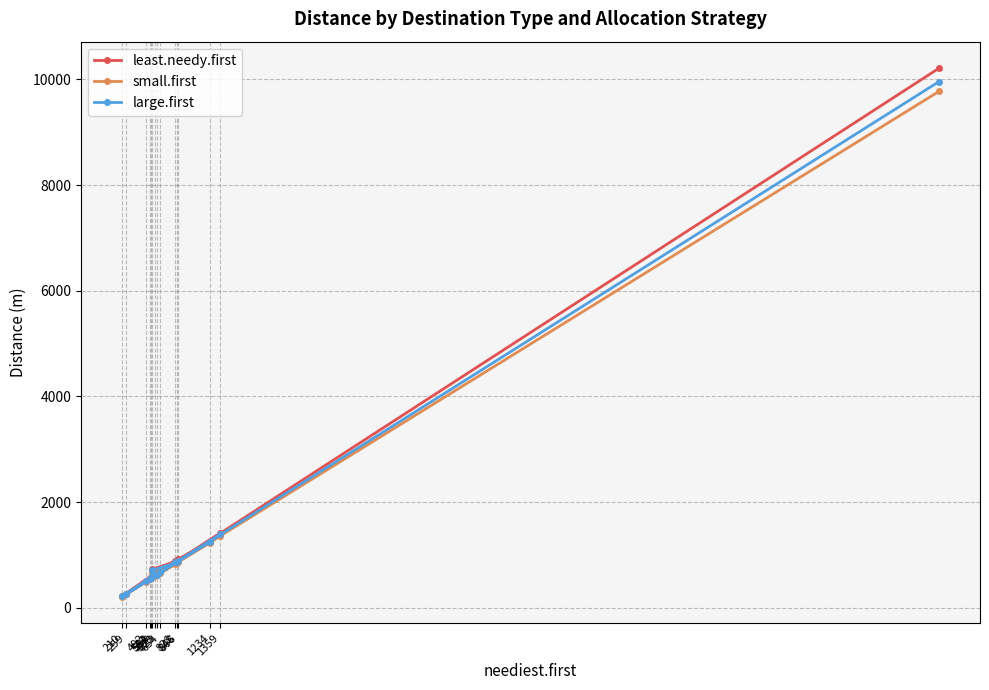

Rank the series by their maximum value, from lowest to highest.

small.first, large.first, least.needy.first